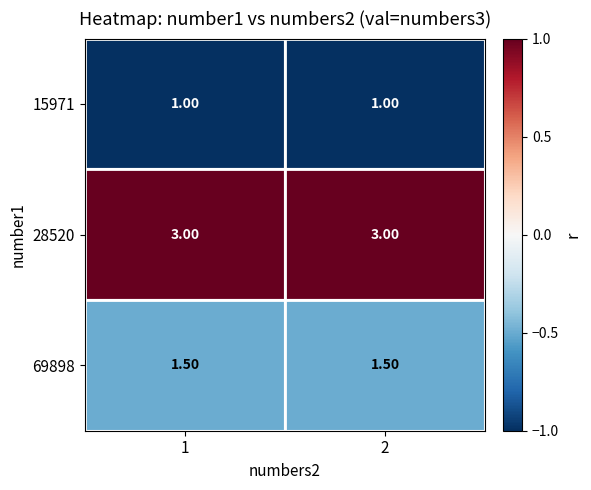

At 1, list the series in order from largest to smallest.

28520, 69898, 15971